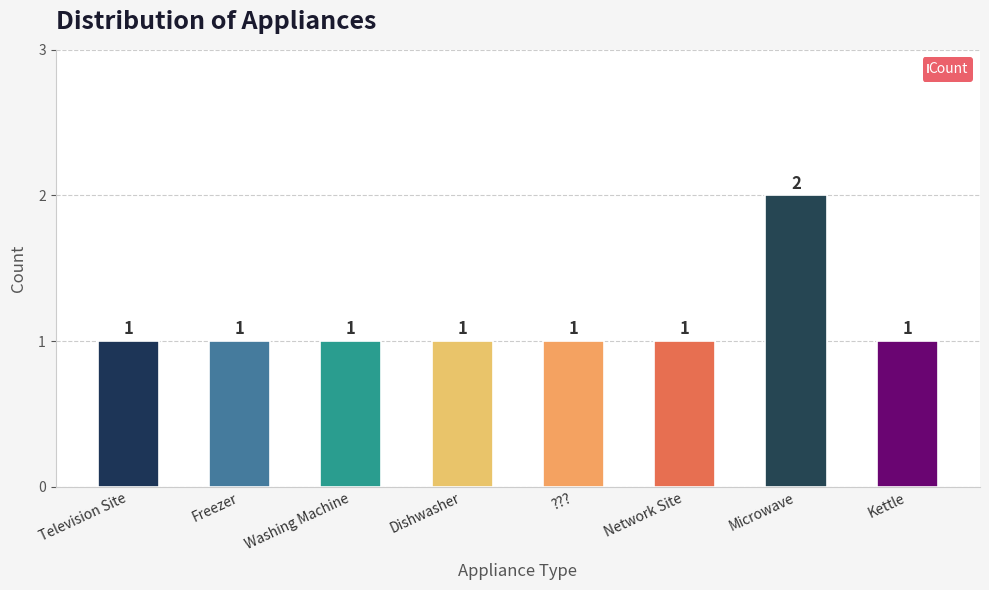

Count the values in the range 1 to 2.

8